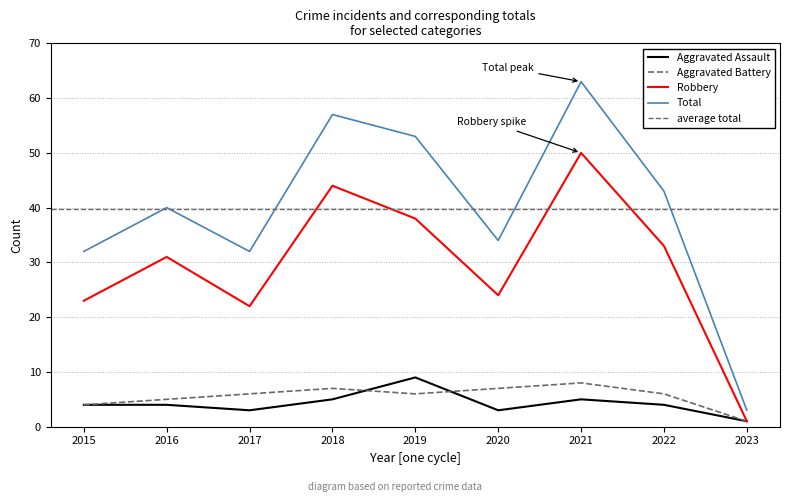

Which category has the lowest value across all series?

2023